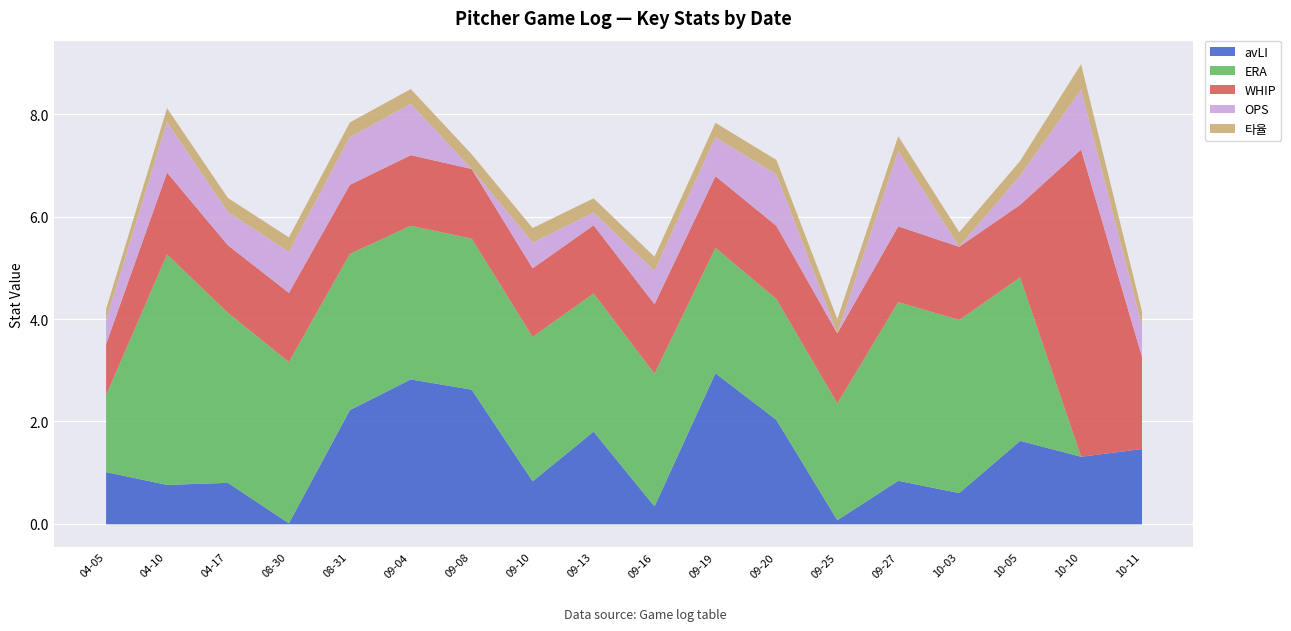

What is the spread (max minus min) of values at 08-31?

2.8